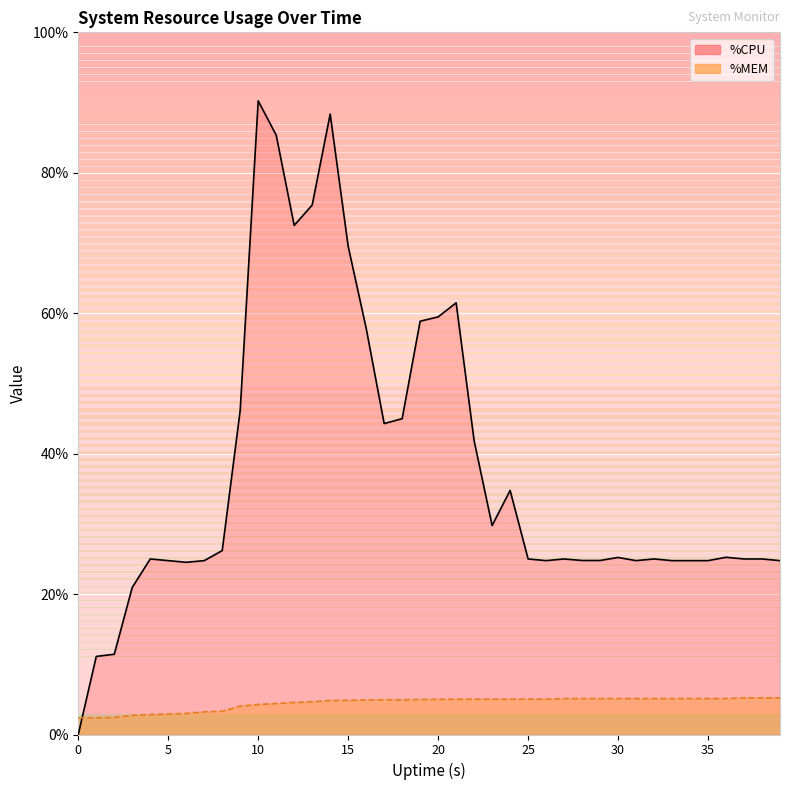

True or false: %MEM line has a value of 17.2 at 30.

False